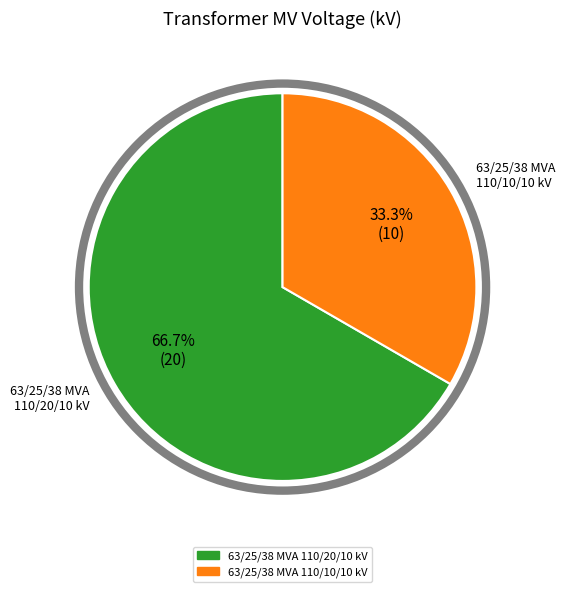

Is the sum of 63/25/38 MVA 110/10/10 kV and 63/25/38 MVA 110/20/10 kV greater than half?

Yes